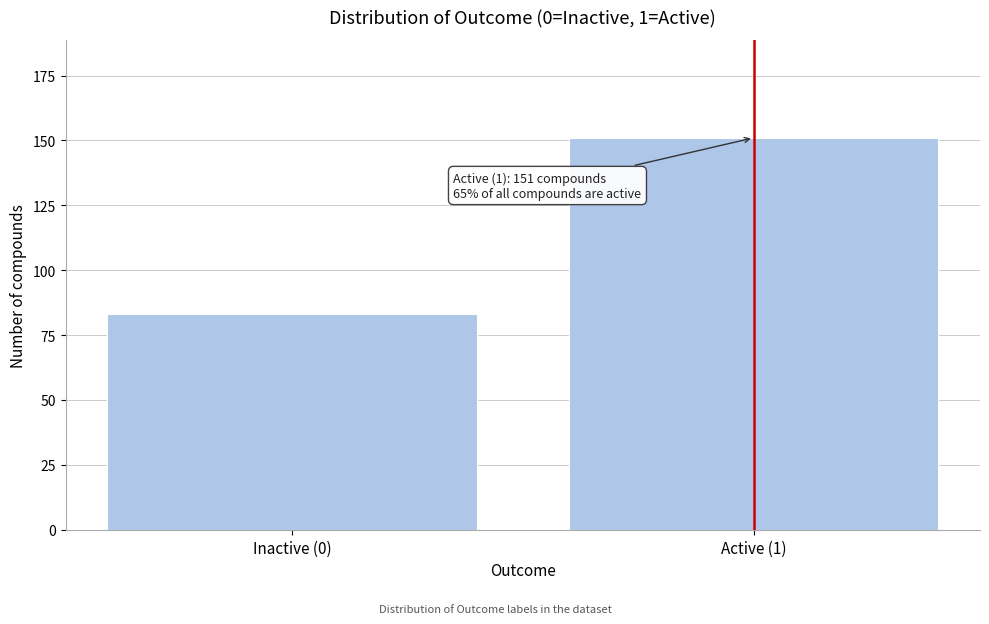

Reading right to left, what are all the values shown in this chart?

Active (1)=151	Inactive (0)=83